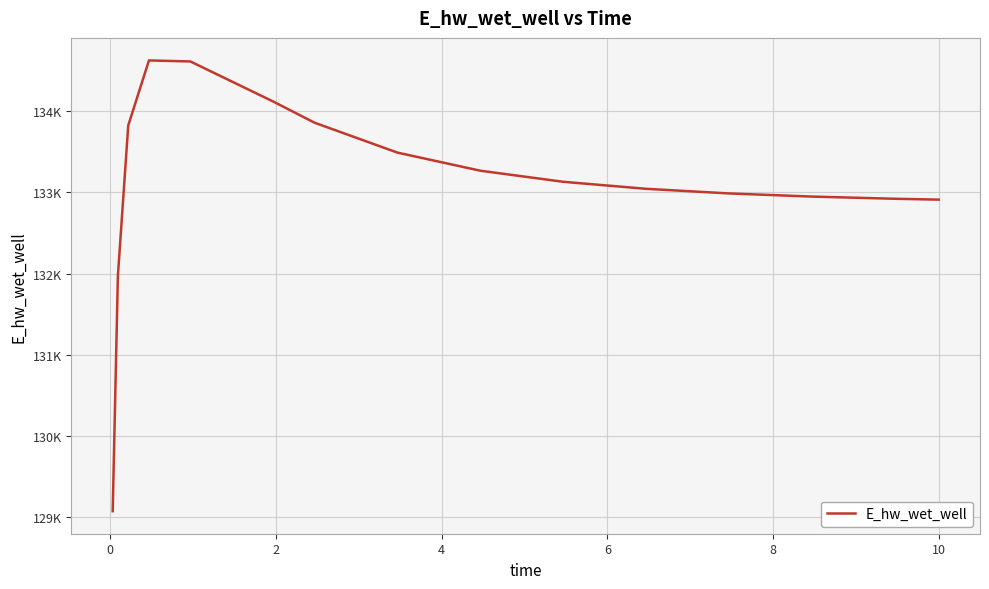

What is the minimum value shown in the chart?

129070.3